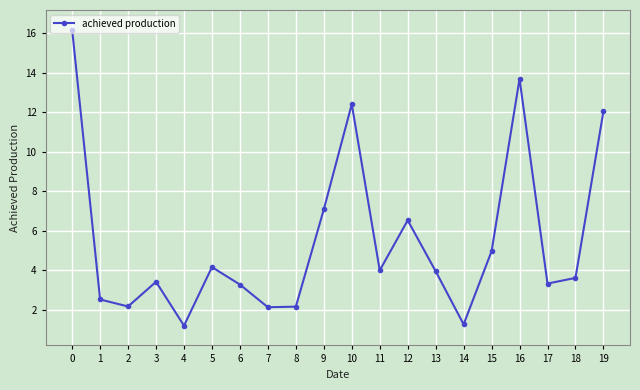

True or false: the data shows 16.2 at 0.

True